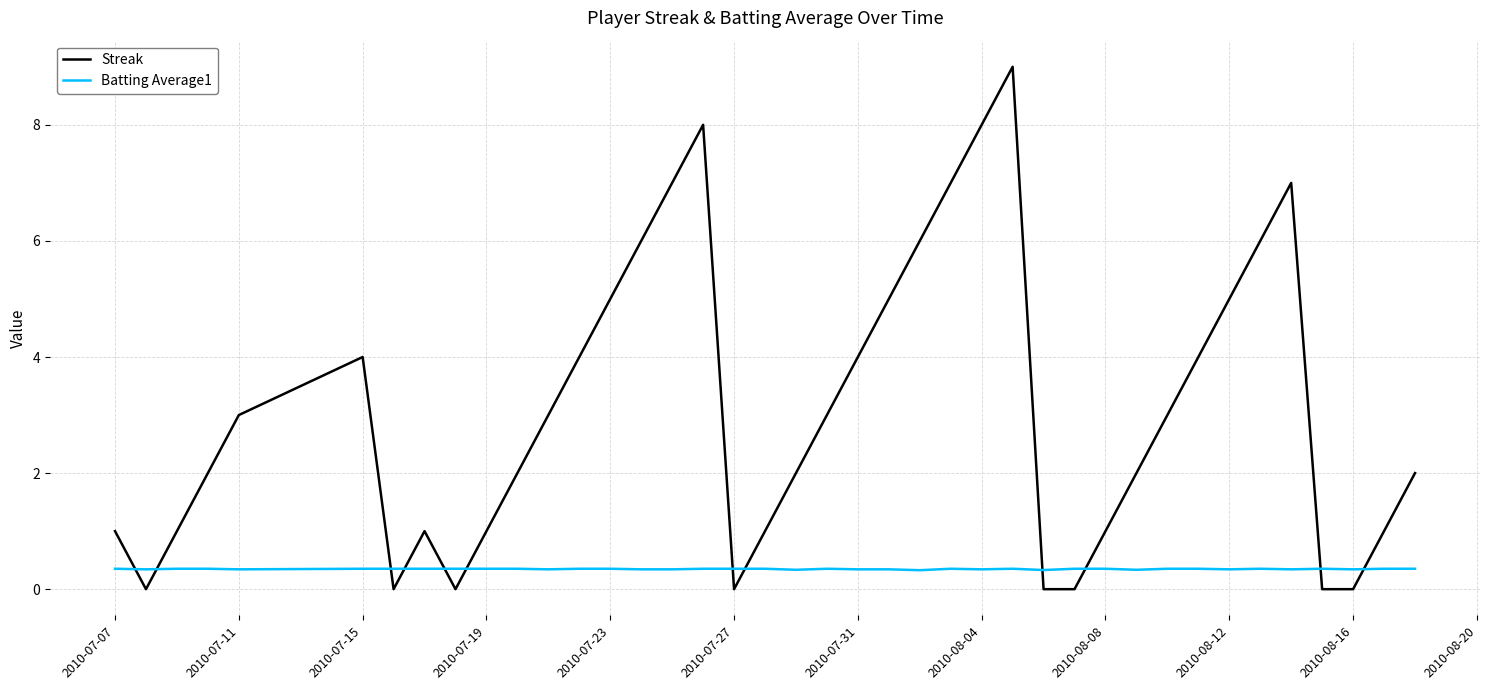

How many lines are shown in the chart?

2